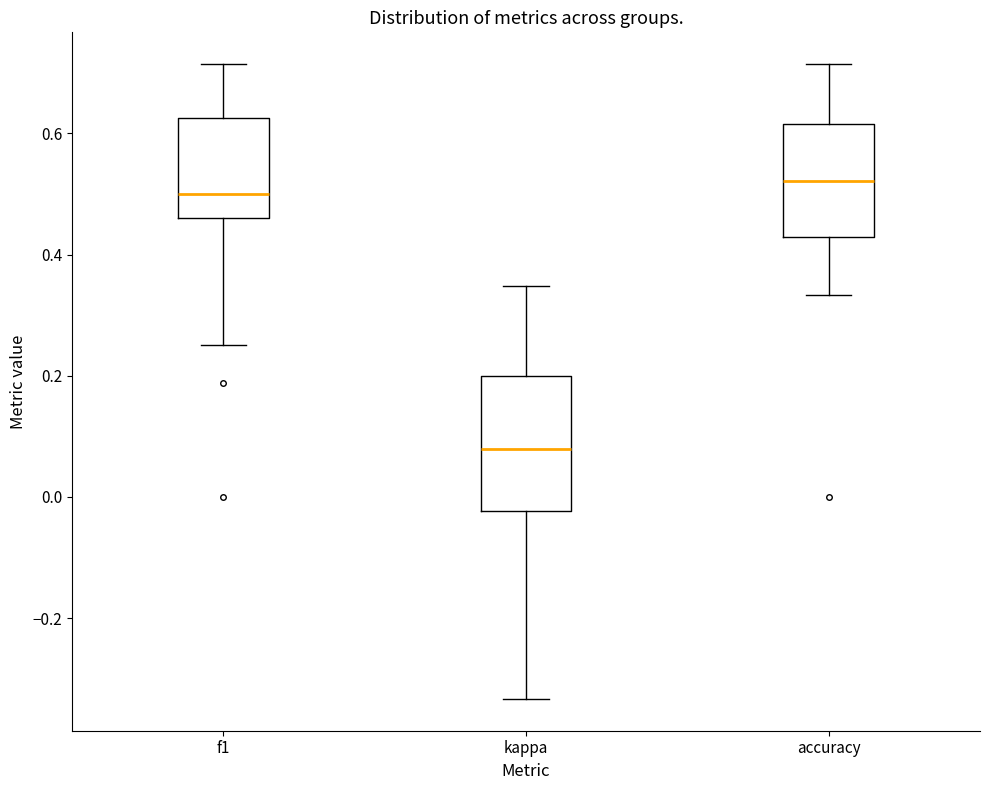

Which box has the lowest median line?

kappa